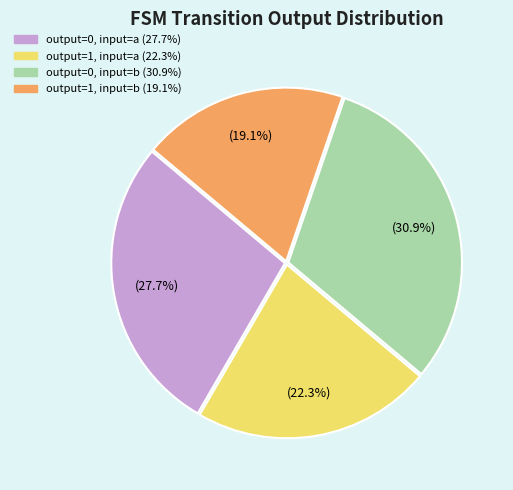

To the nearest percent, what is the difference between the largest and smallest slice percentages?

12%